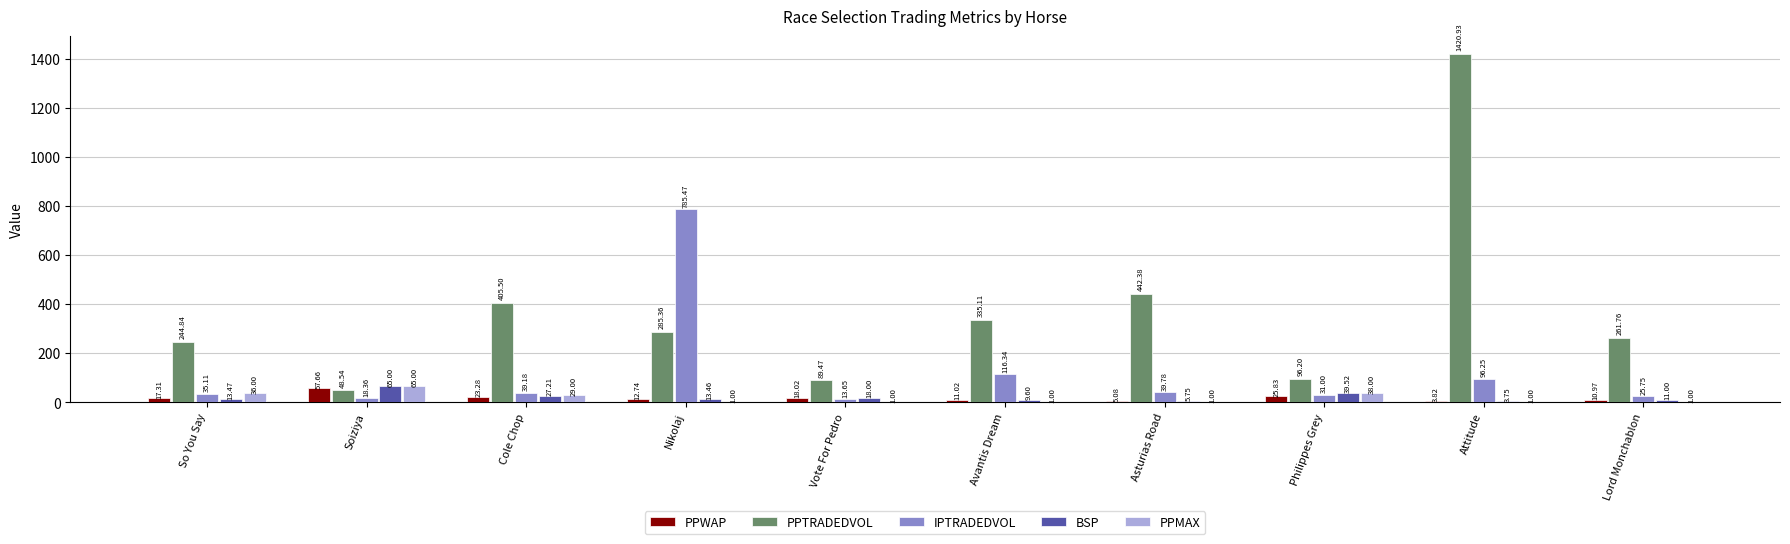

Where does the PPWAP series first go above 17?

So You Say